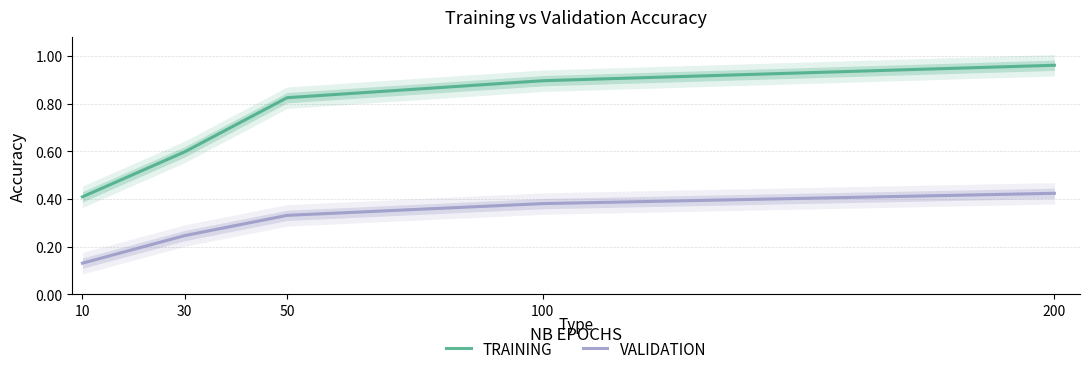

True or false: TRAINING has more than 2 points higher than both neighbors.

False